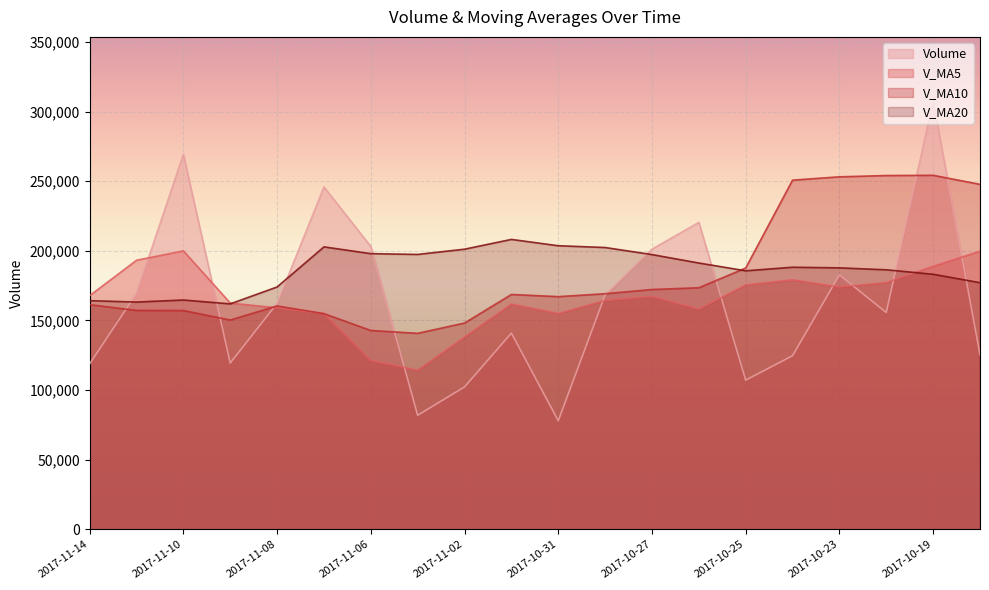

Where is the first local minimum for volume?

2017-11-09